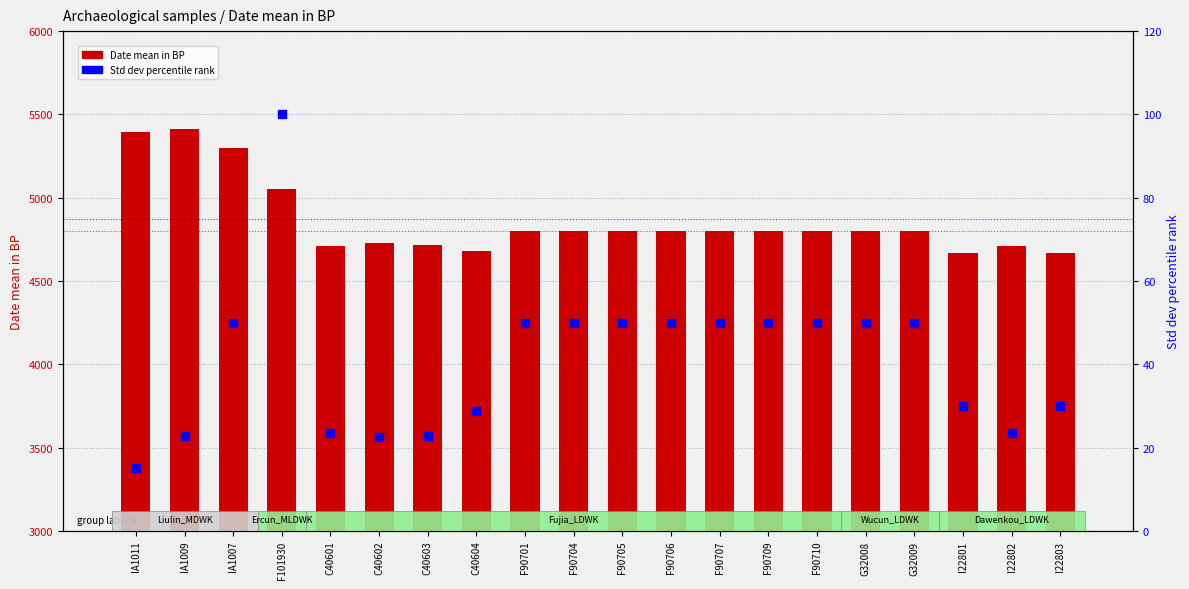

Which series has the largest total across all categories?

Date mean in BP